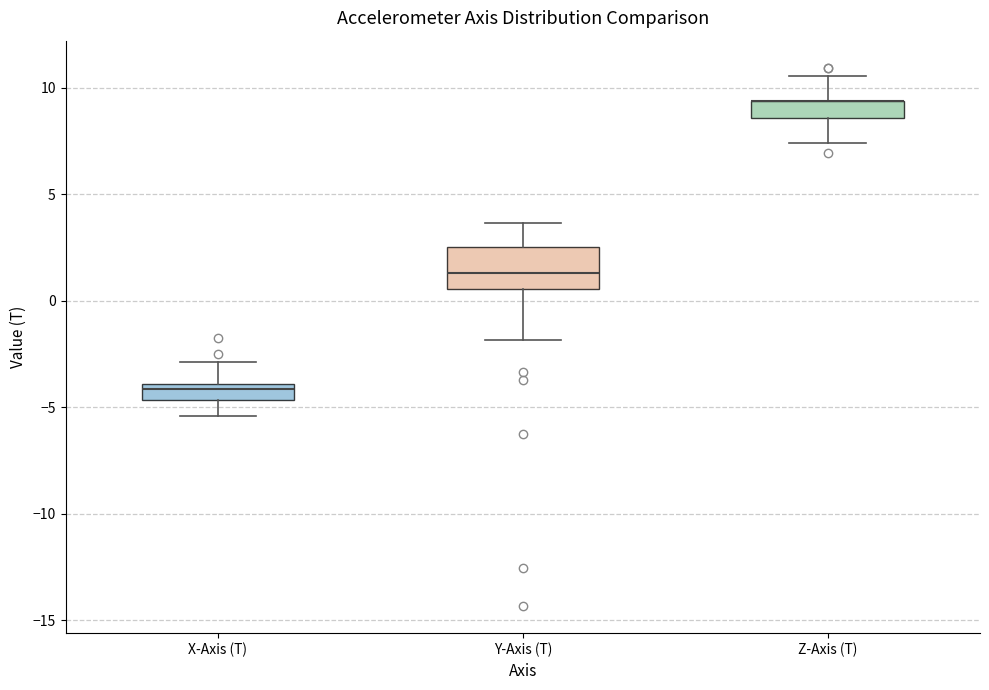

Reading left to right, read every box against the y-axis: the position of its median line, the range the box covers, and the ends of its whiskers. The values are not printed on the chart, so give them approximately, as read against the axis.

X-Axis (T): median -4.0 (just below the box's upper edge), box -4.5 to -4.0, whiskers -5.5 to -3.0
Y-Axis (T): median 1.5, box 0.5 to 2.5, whiskers -2.0 to 3.5
Z-Axis (T): median 9.5 (drawn on the box's upper edge), box 8.5 to 9.5, whiskers 7.5 to 10.5